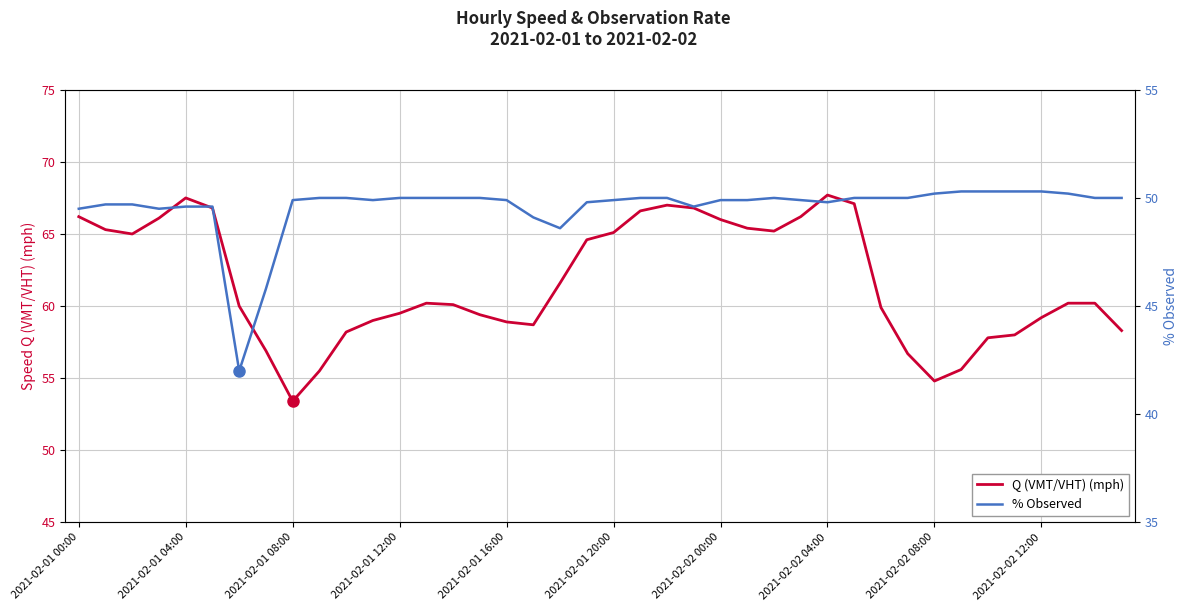

Which series has the largest total across all categories?

Q (VMT/VHT) (mph)